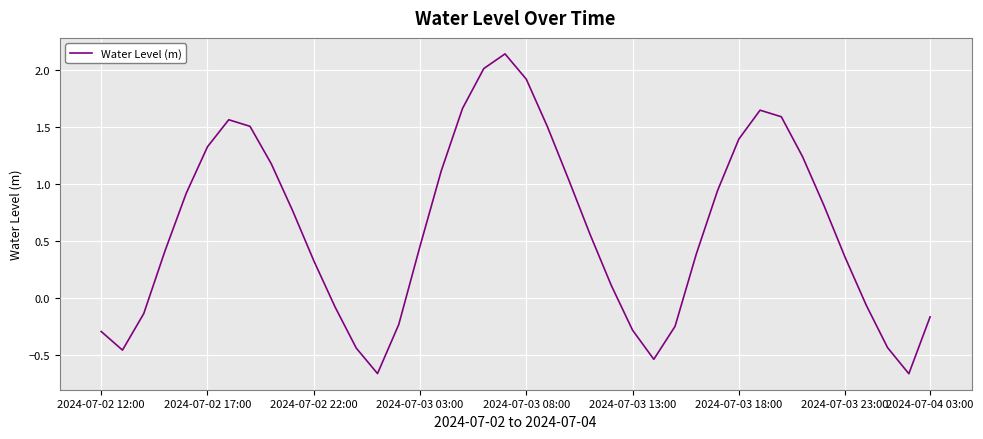

What is the difference between the maximum and minimum values?

2.8